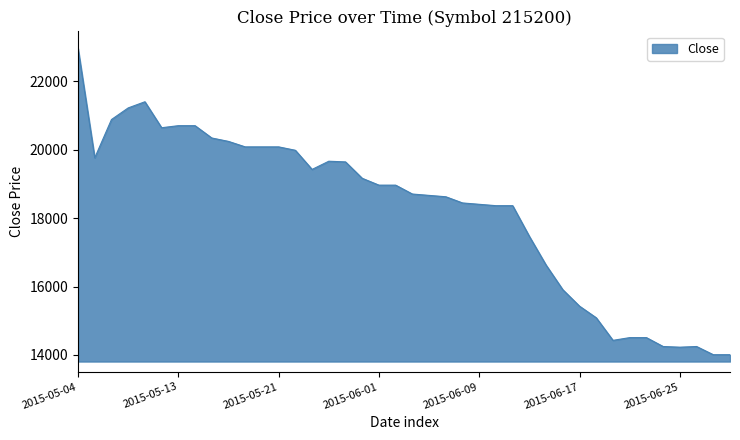

What is the smallest value displayed?

14005